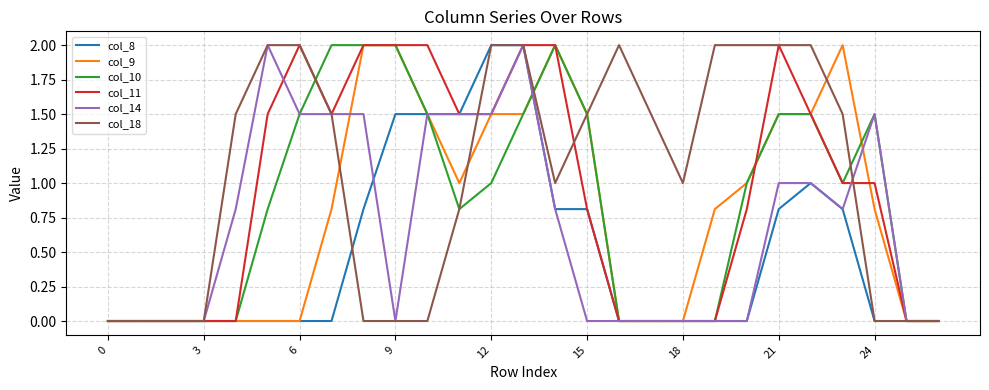

Which series has the largest total across all categories?

col_18